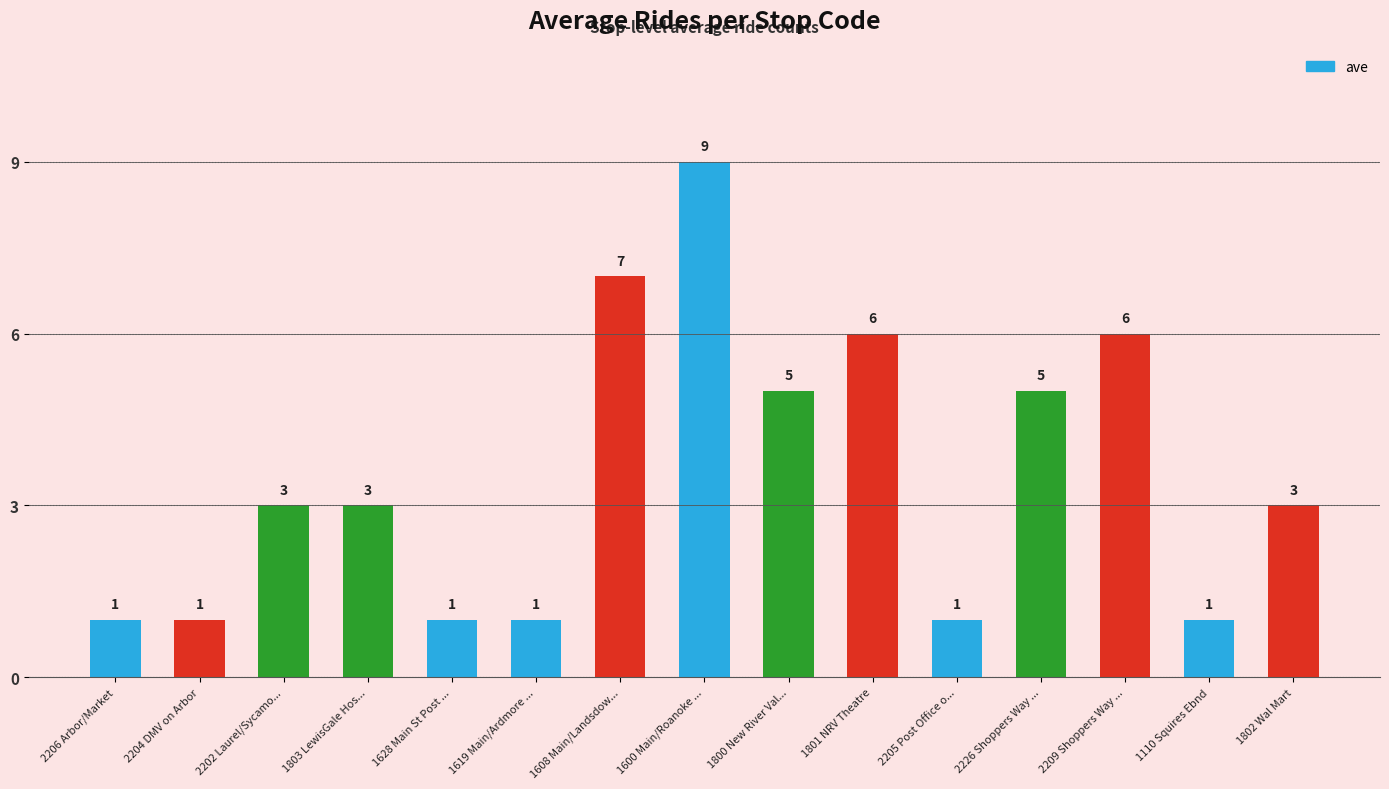

Which category has the highest value across all series?

1600 Main/Roanoke ...